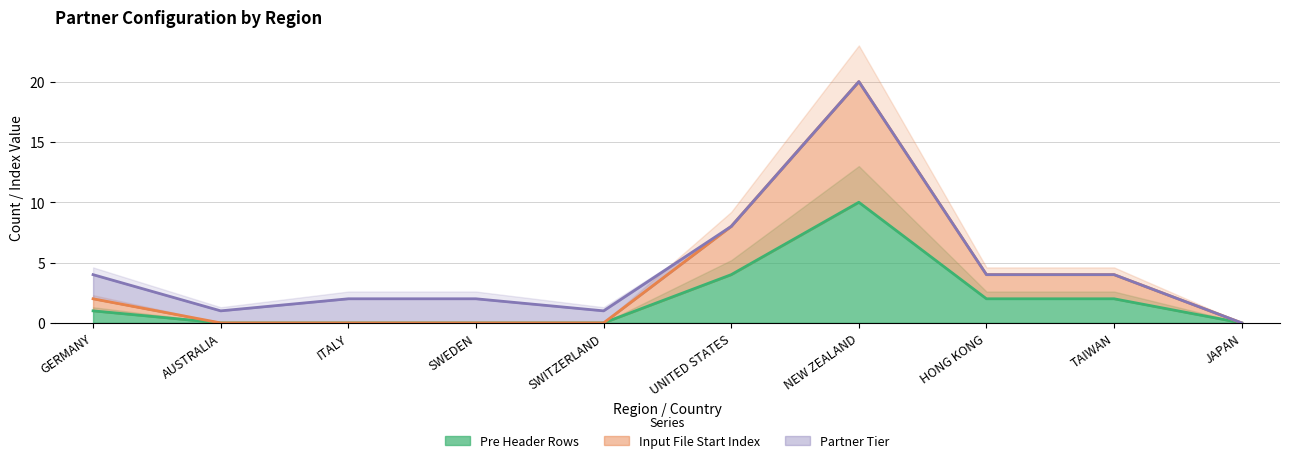

Count the Input File Start Index values in the range 0 to 4.

8